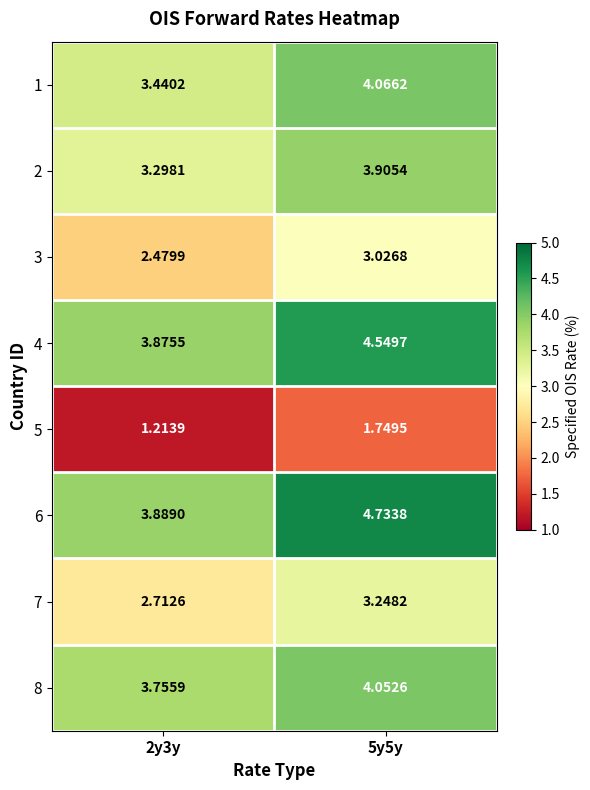

Rank the series by their maximum value, from highest to lowest.

6, 4, 1, 8, 2, 7, 3, 5